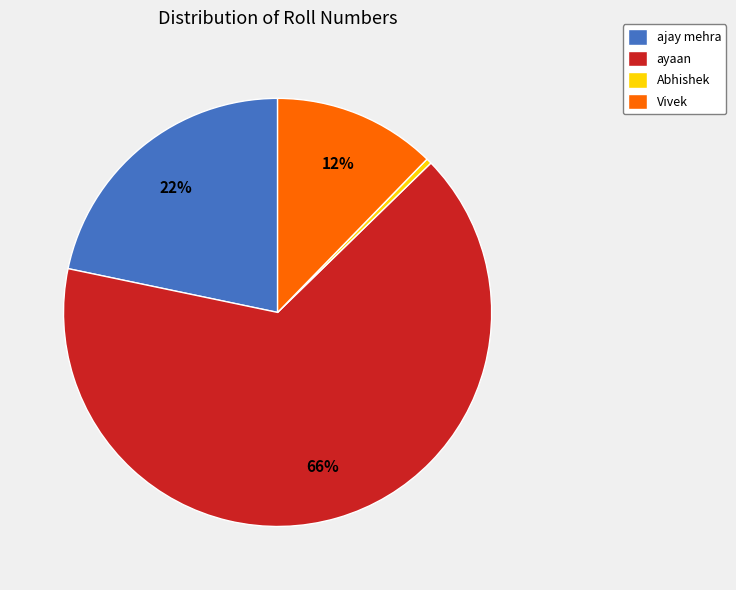

Is it true that Vivek is 27% of the pie?

False